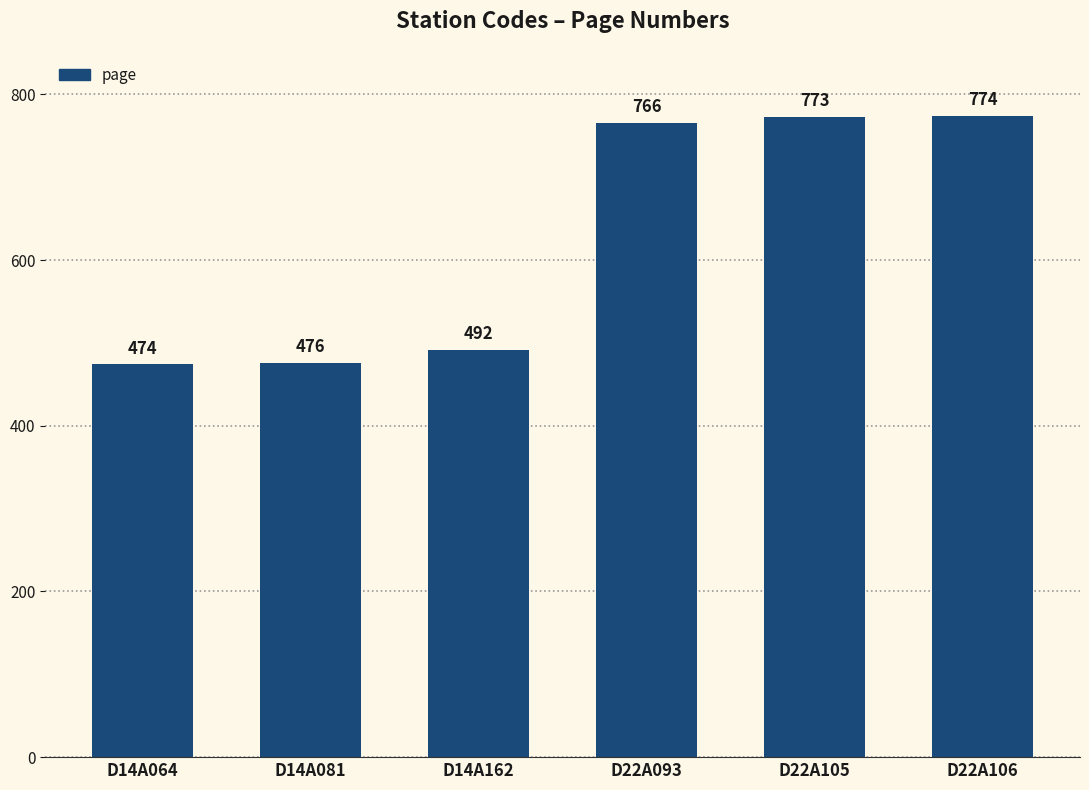

How many categories are shown in the chart?

6